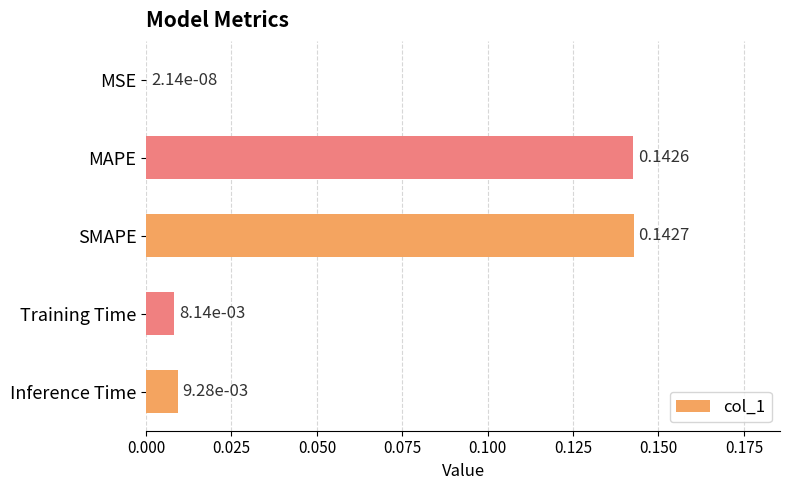

What is the sum of all values?

0.3